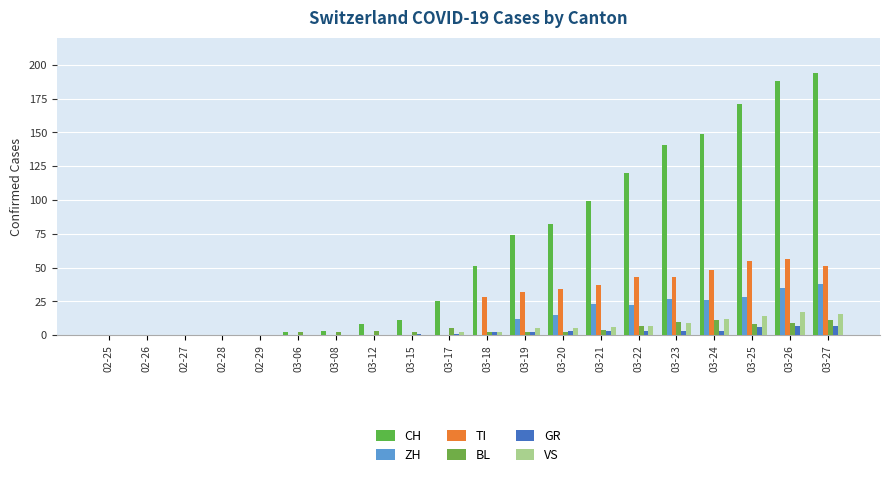

The value of VS at 03-27 is 25. True or false?

False